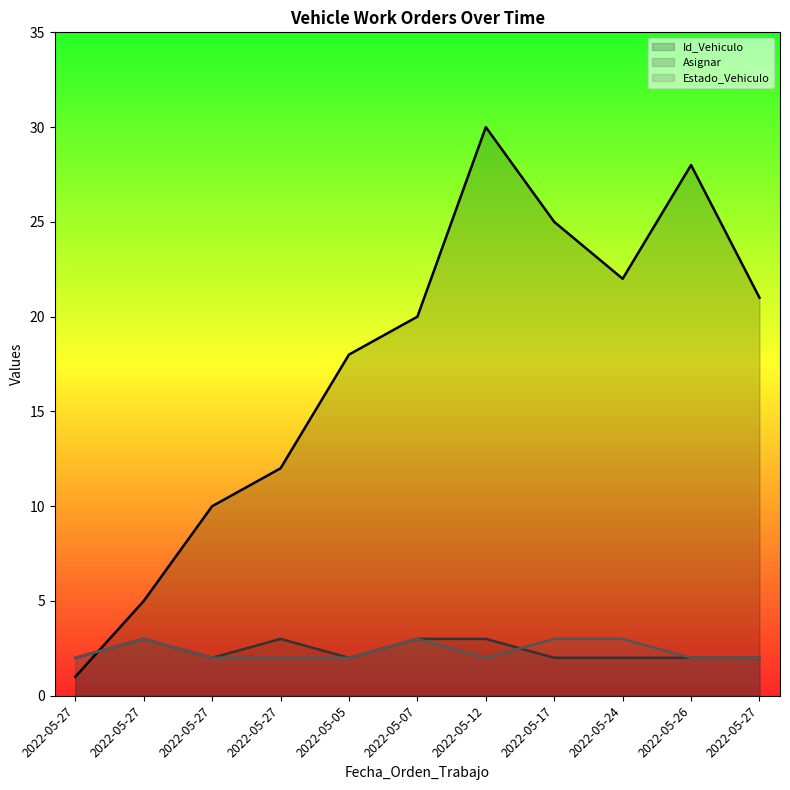

What is the sum of the Id_Vehiculo values at 2022-05-12 and 2022-05-27?

51